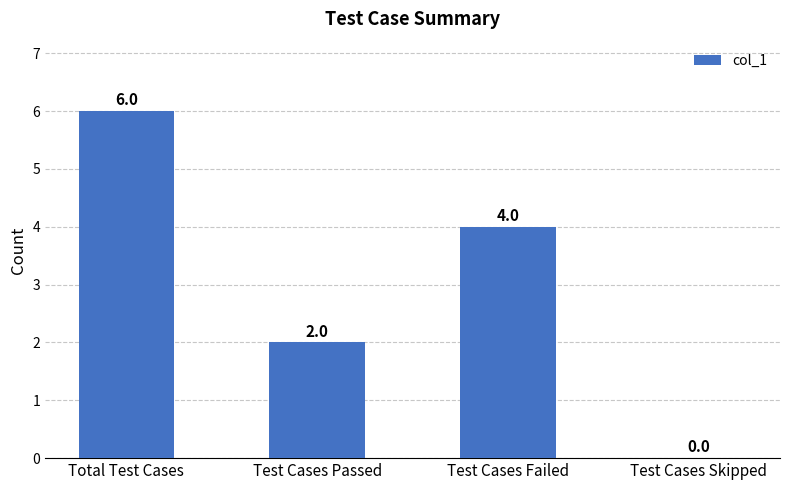

At which category does the chart reach its peak across all series?

Total Test Cases